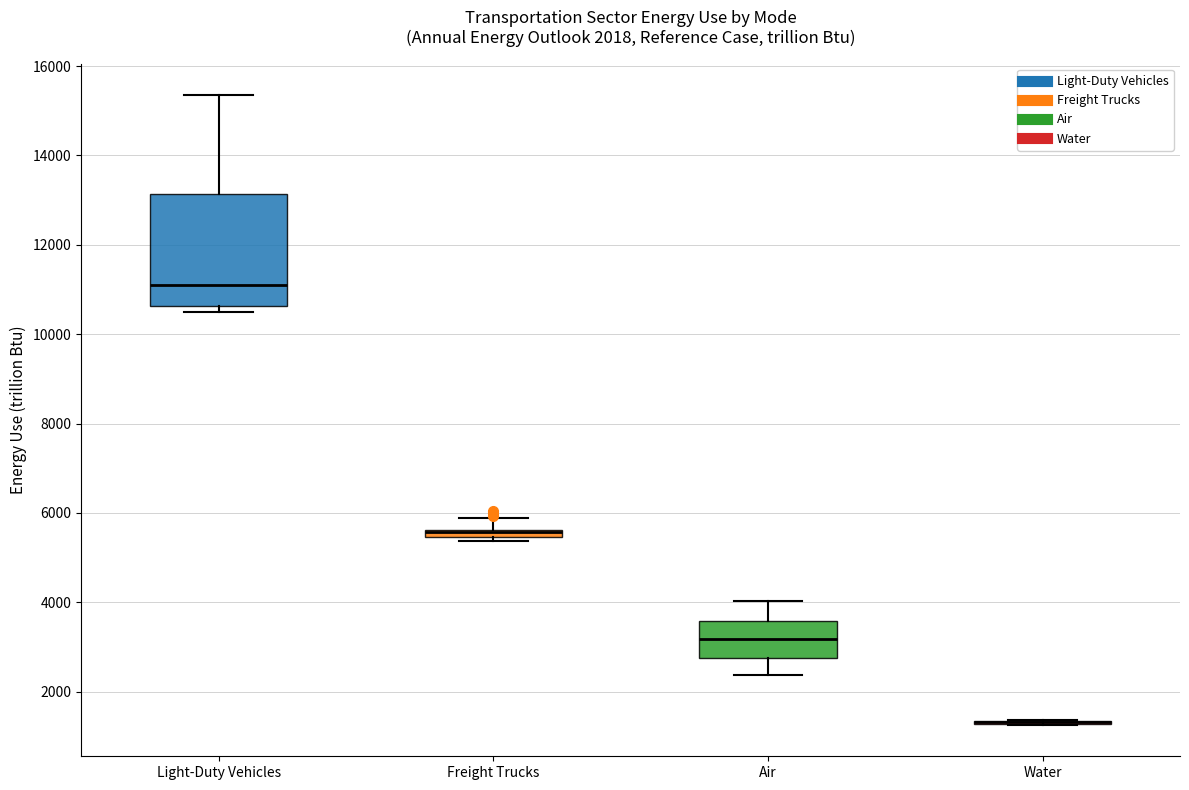

Comparing the boxes themselves (not the whiskers), which one is the tallest?

Light-Duty Vehicles